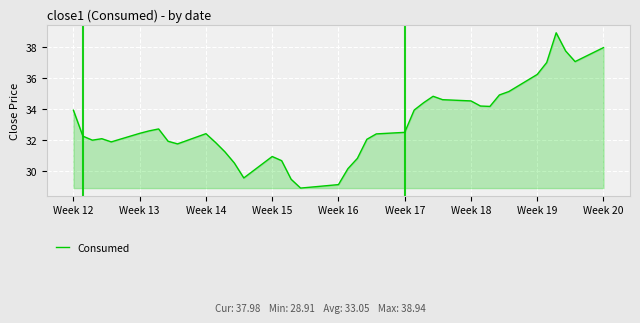

What is the greatest value displayed?

38.9